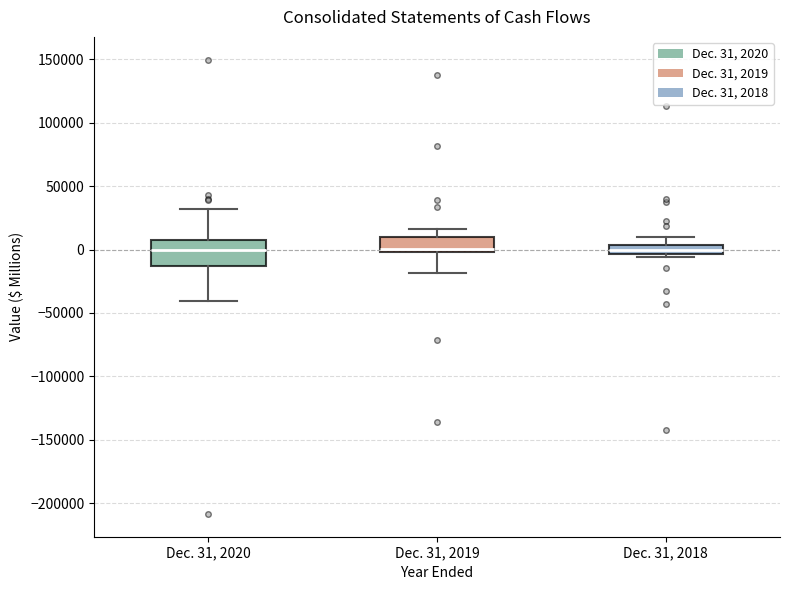

Comparing the boxes themselves (not the whiskers), which one is the tallest?

Dec. 31, 2020